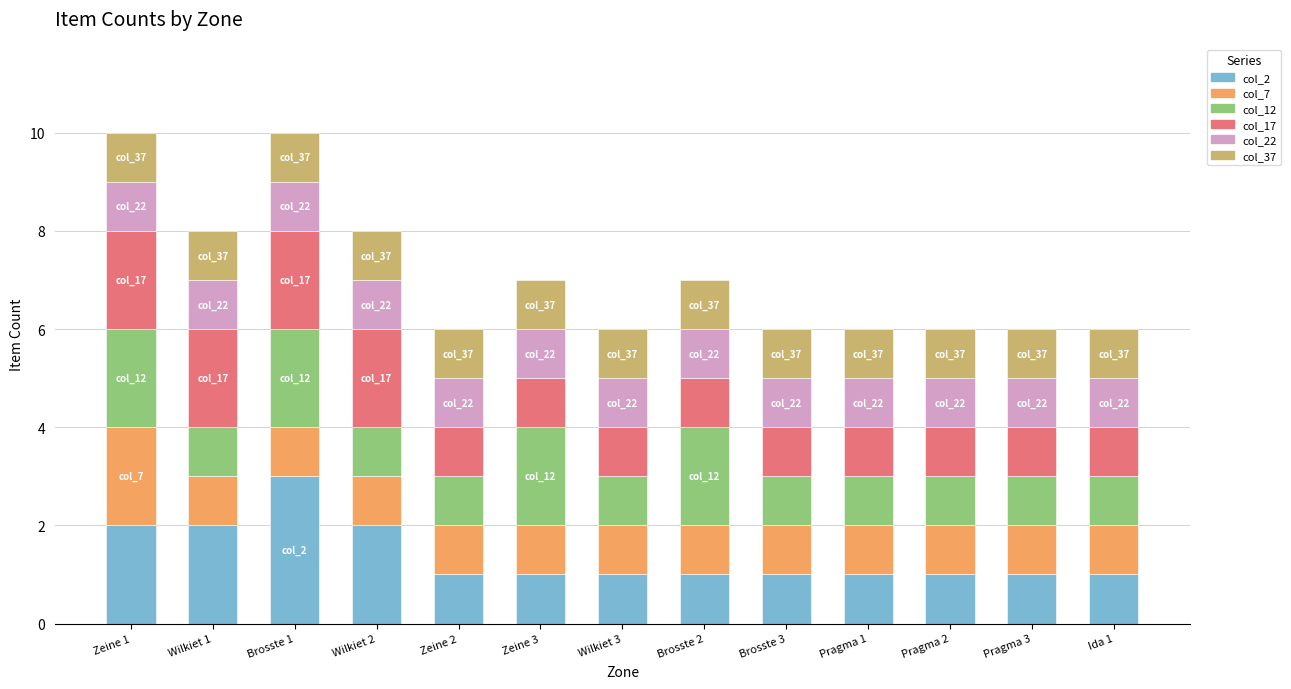

What is the highest value of the col_2 series?

3